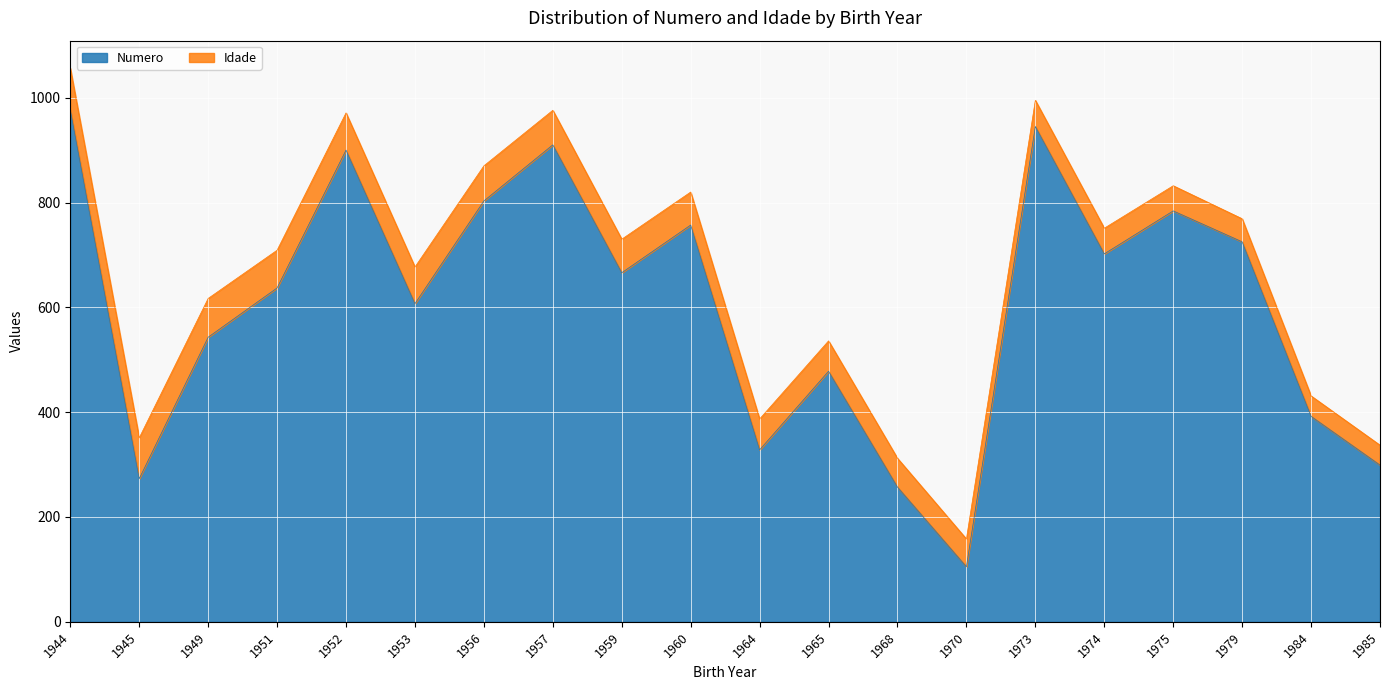

What is the sum of all values?

12088